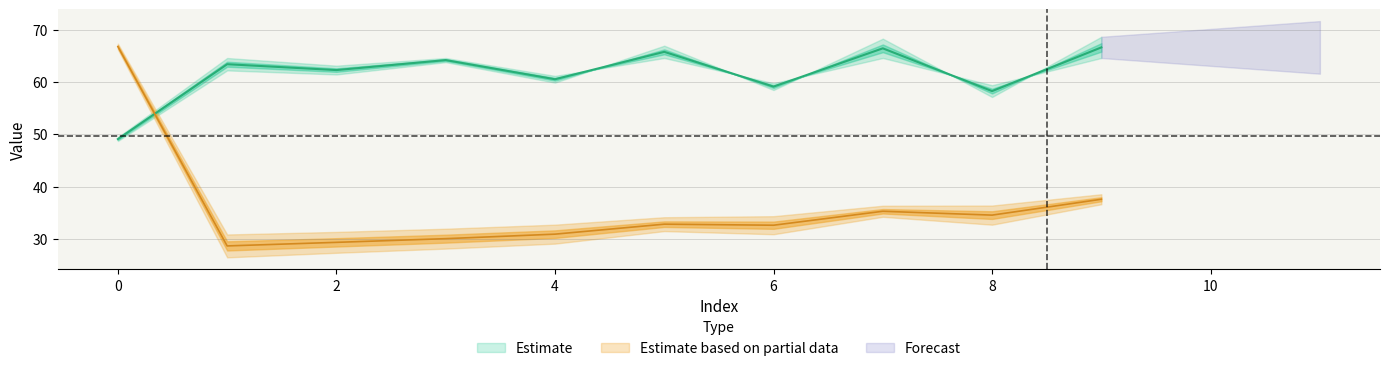

Is the value of col_4 at 0 greater than the value of col_6 at 0?

No